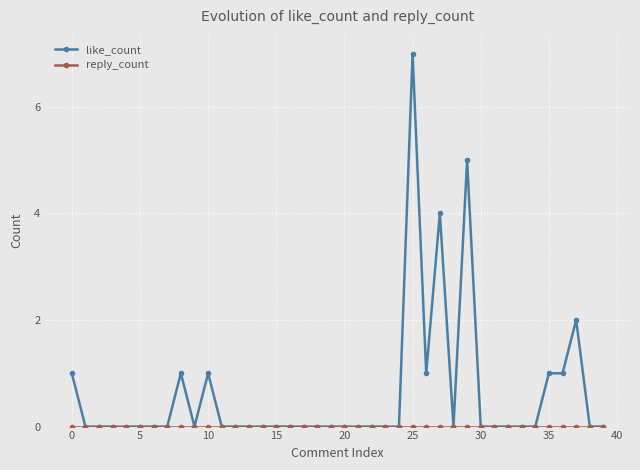

Which series has the largest total across all categories?

like_count